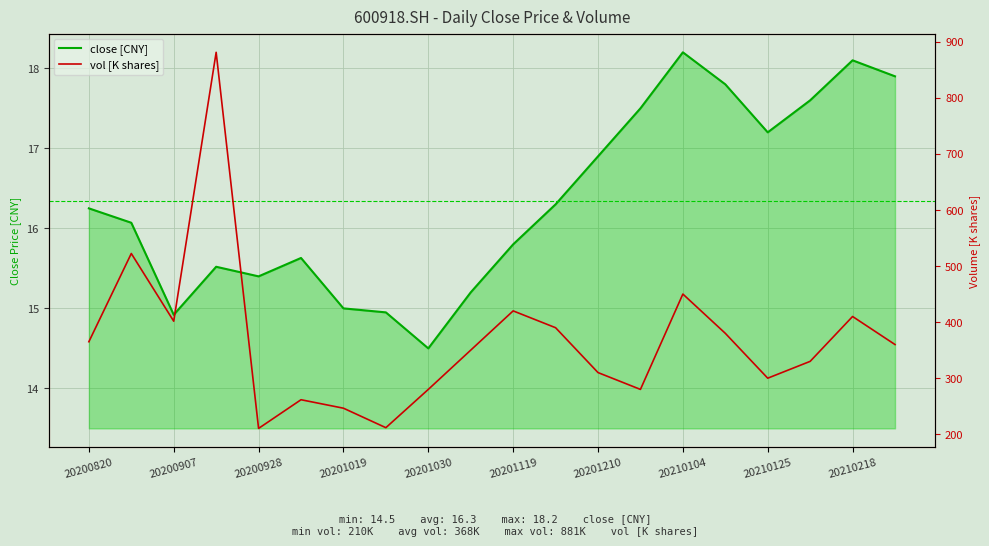

Between 20210115 and 20201119, which is larger?

20210115